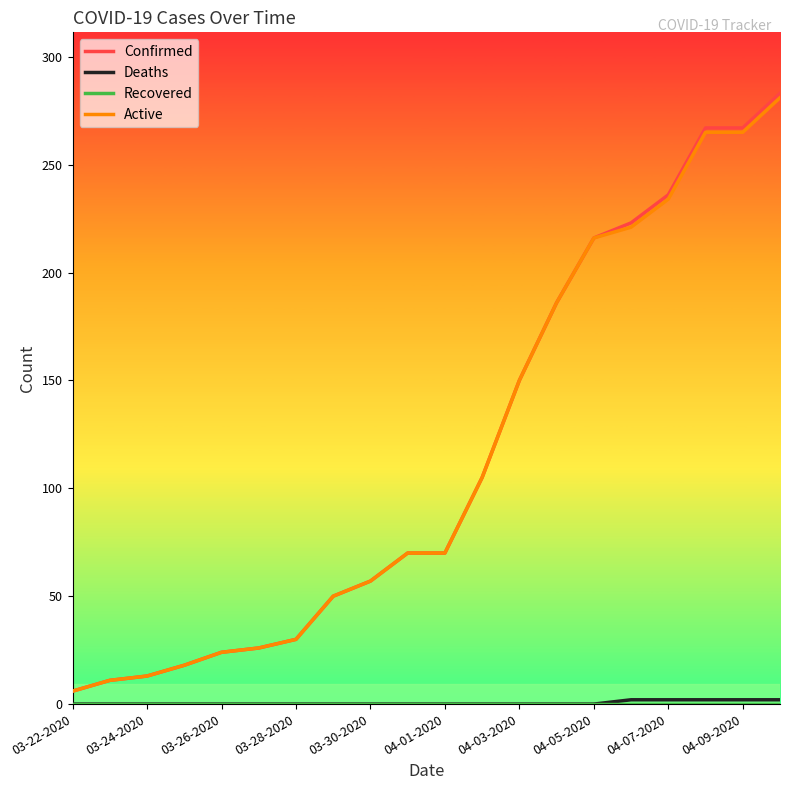

Which series has the largest range (max minus min)?

Confirmed